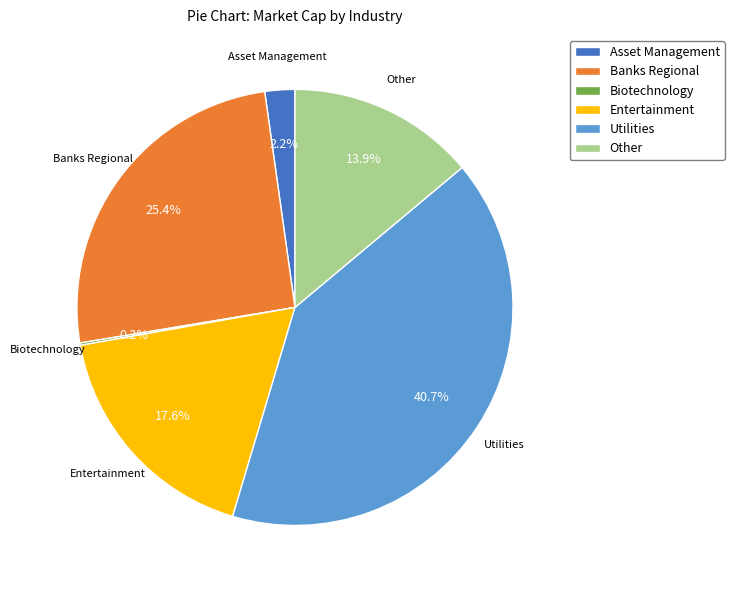

What portion of the pie excludes Entertainment?

82.4%